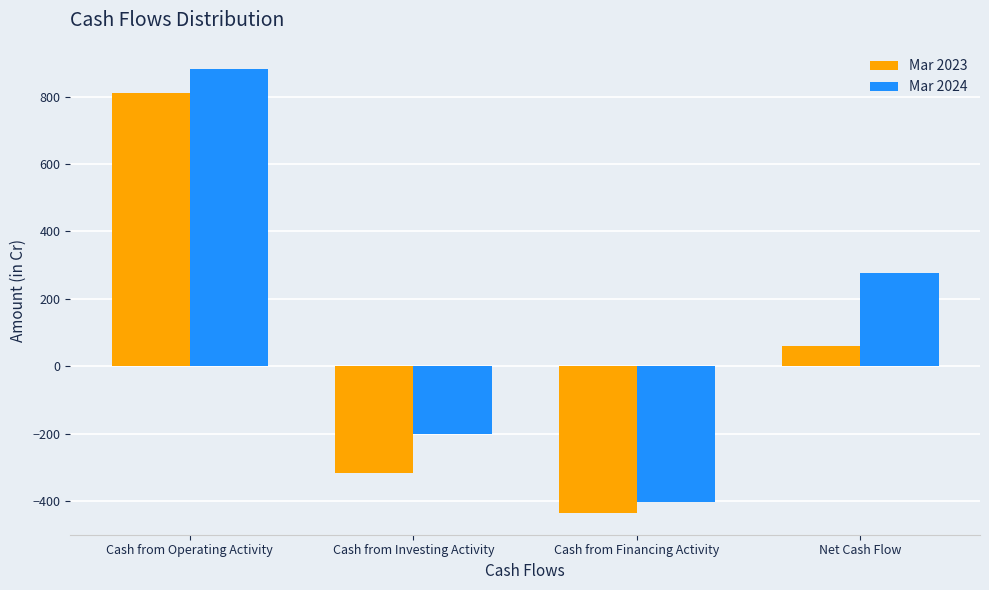

What is the average value of the Mar 2024 series?

139